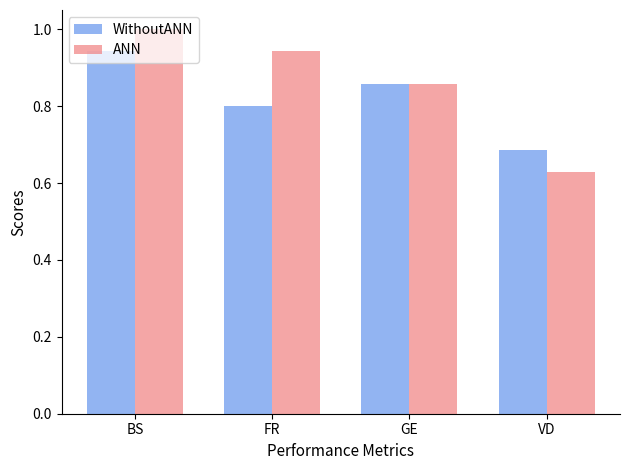

Rank the categories by ANN value from highest to lowest.

BS, FR, GE, VD